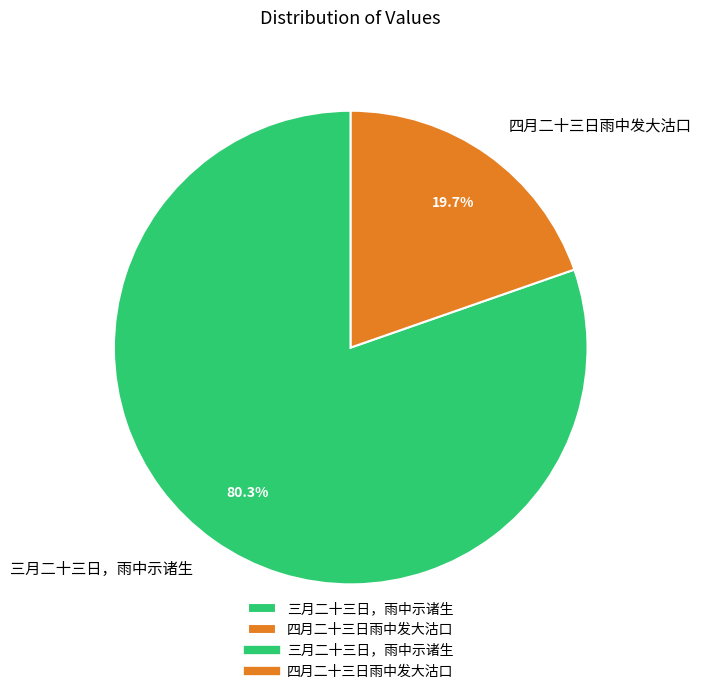

To the nearest percent, what is the combined percentage of 三月二十三日，雨中示诸生 and 四月二十三日雨中发大沽口?

100%